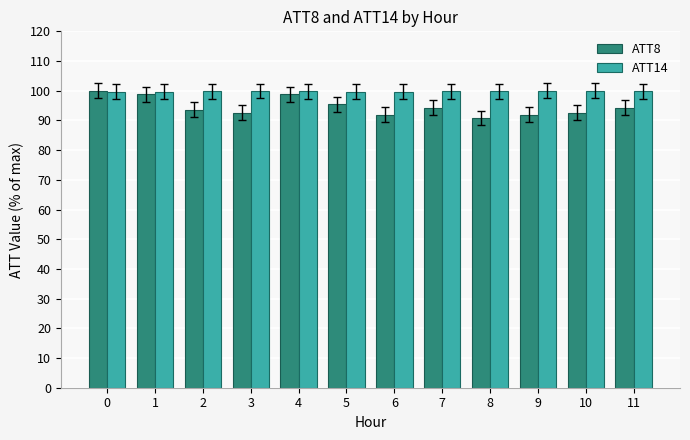

What is the average value of the ATT14 series?

99.8